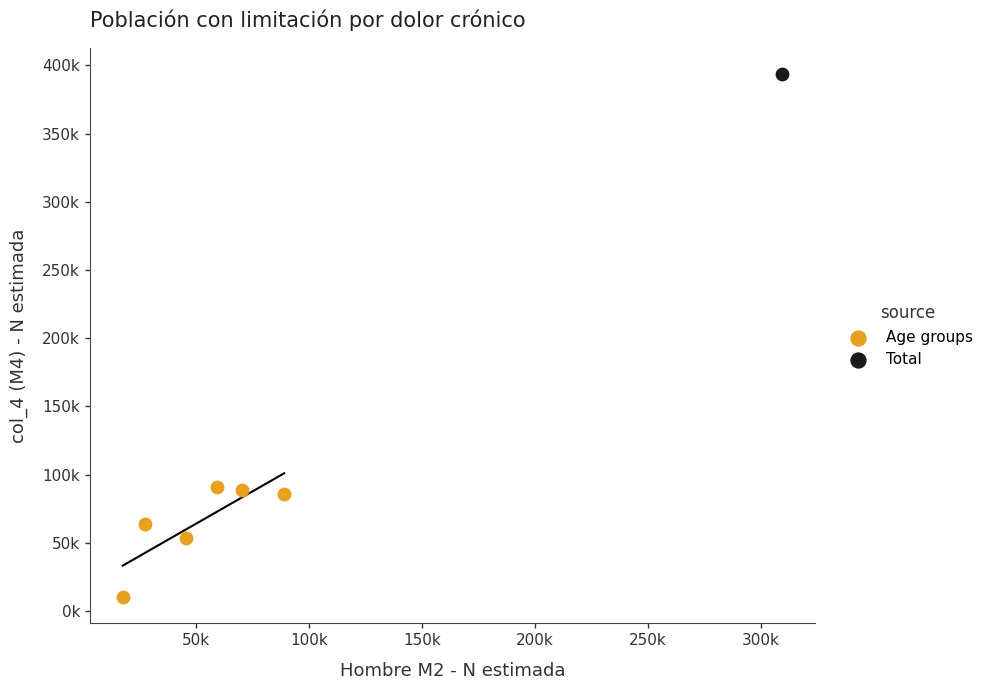

What are all the series names shown in the legend?

Age groups, Total